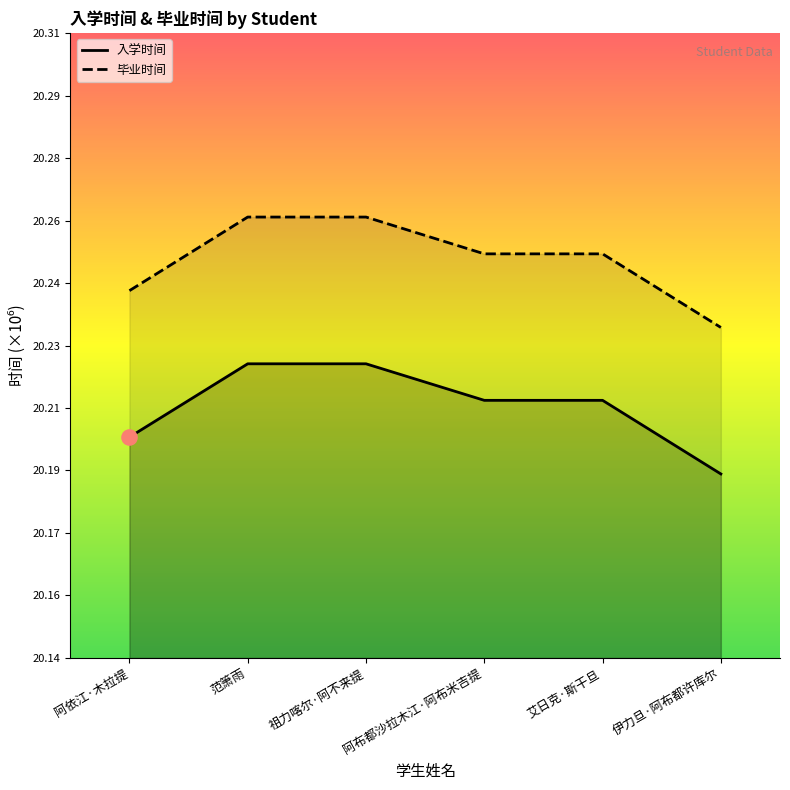

Which series reaches the maximum Y coordinate?

毕业时间